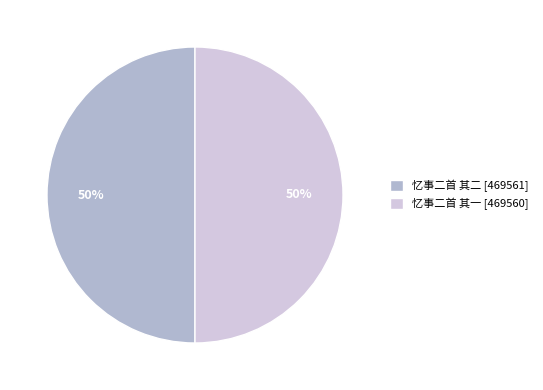

What is the ratio of the value at 忆事二首 其一 to the value at 忆事二首 其二?

1.0